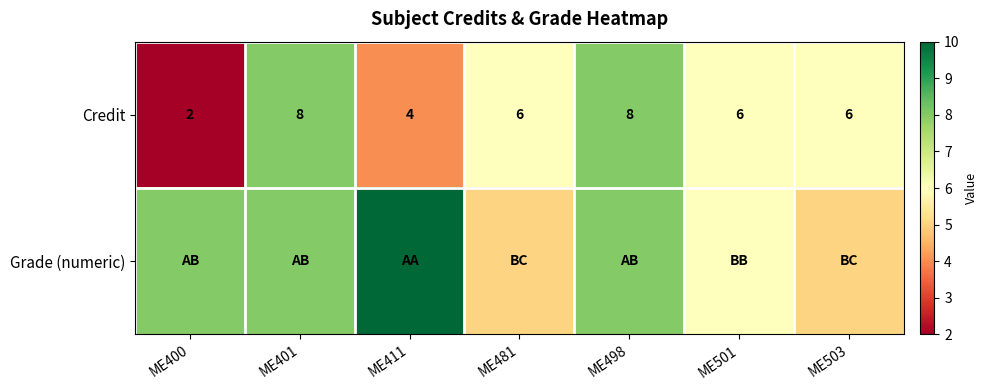

What is the sum of the Credit values at ME481 and ME411?

10